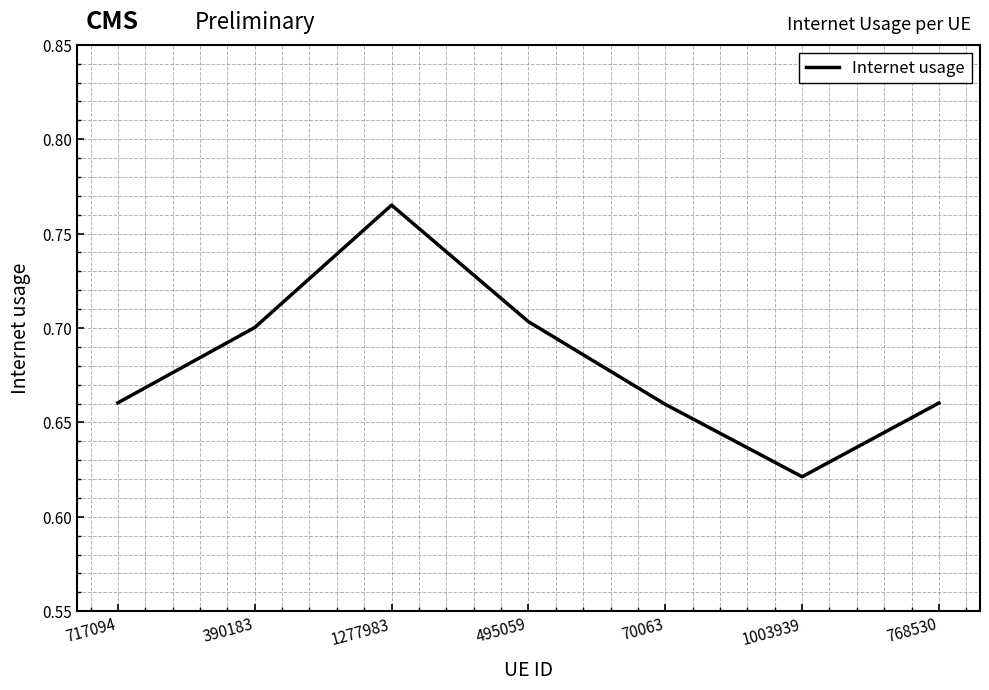

What is the difference between the second highest and minimum values?

0.1